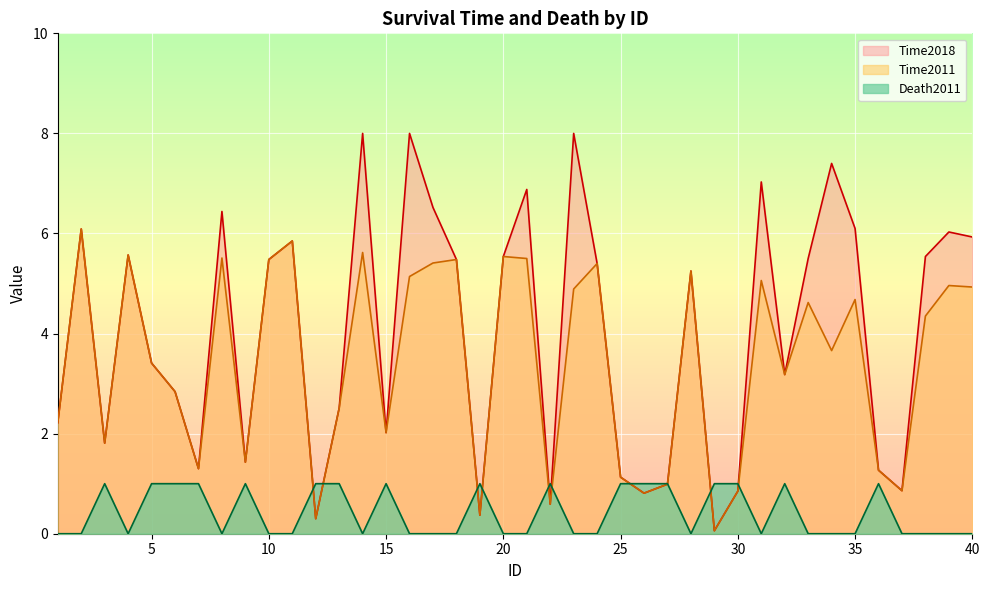

How many lines are shown in the chart?

3